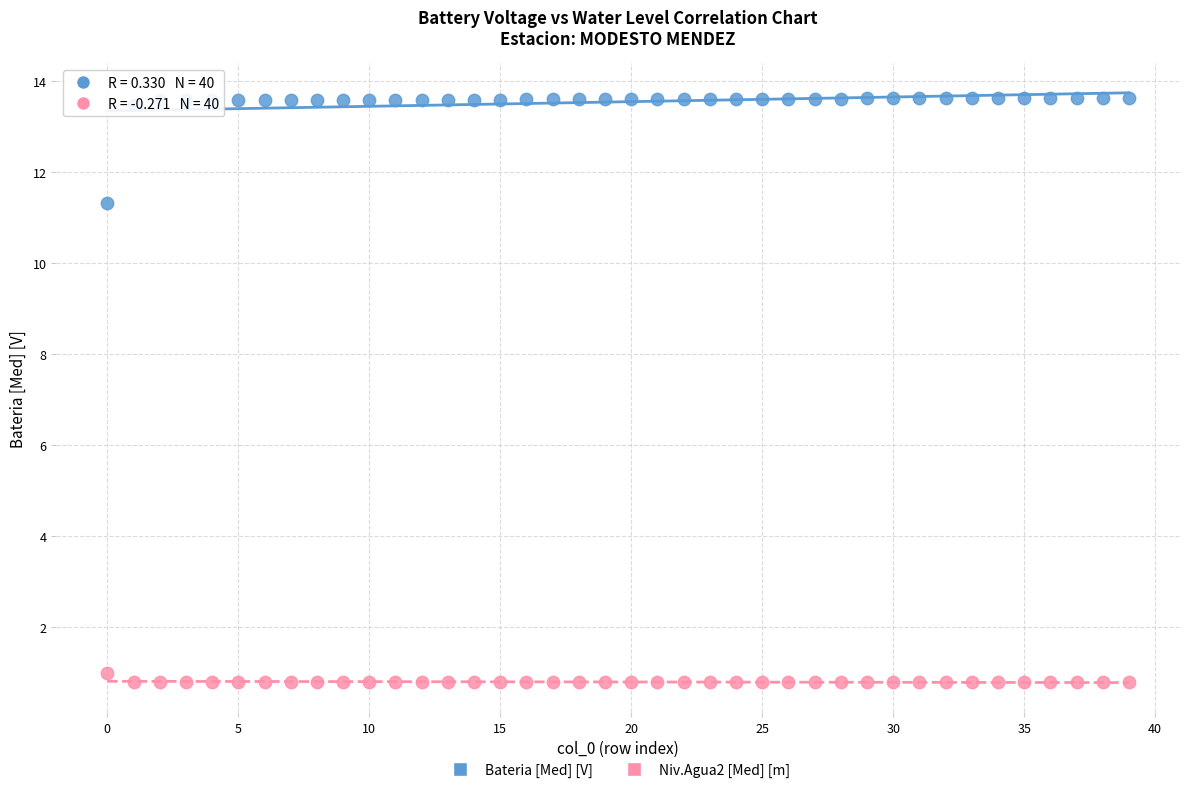

Across all series, what Y value is closest to 7?

11.3